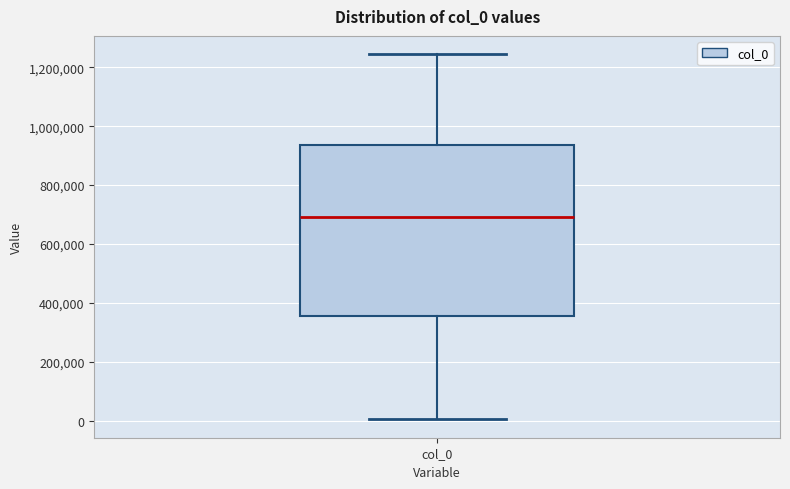

Where is the upper edge of the box for col_0 on the y-axis? The values are not printed on the chart, so give them approximately, as read against the axis.

940000